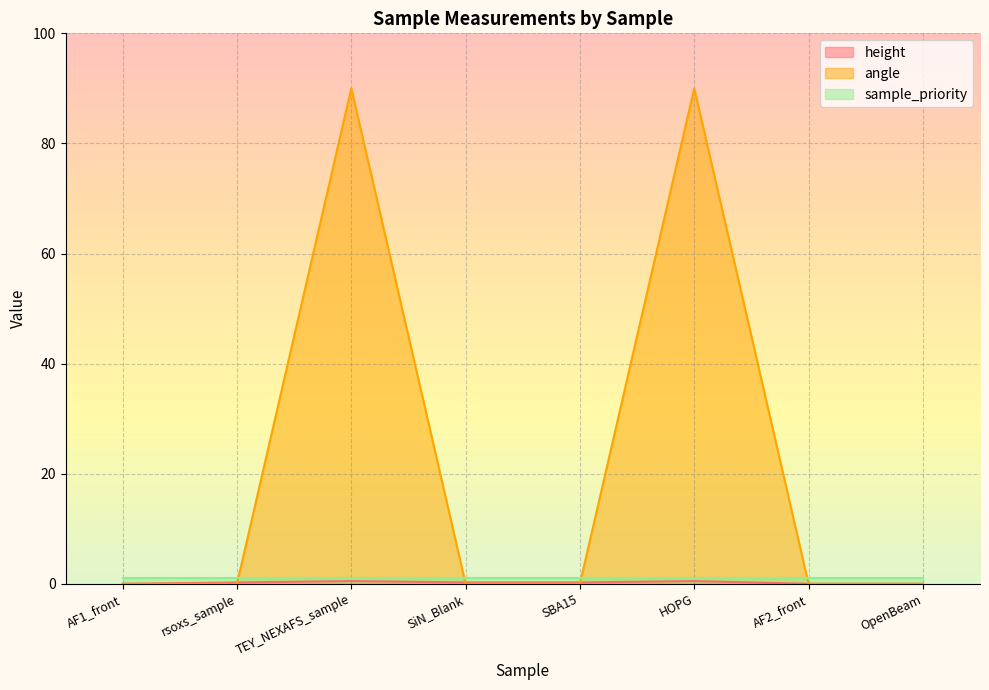

What is the label of the 7th point from the right?

rsoxs_sample